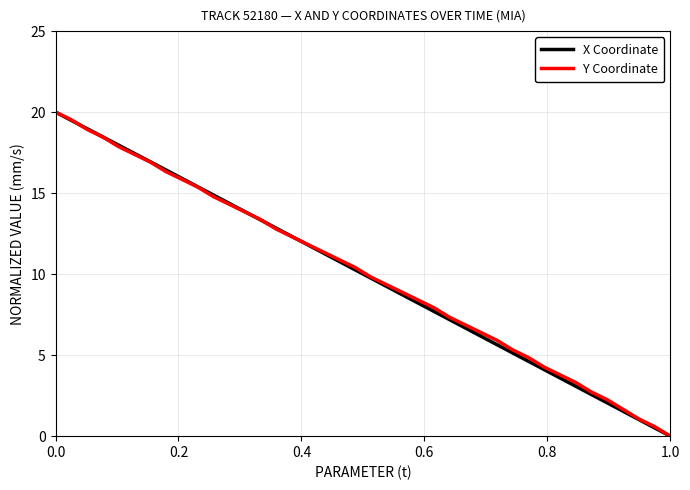

At how many categories does at least one series exceed 6?

28